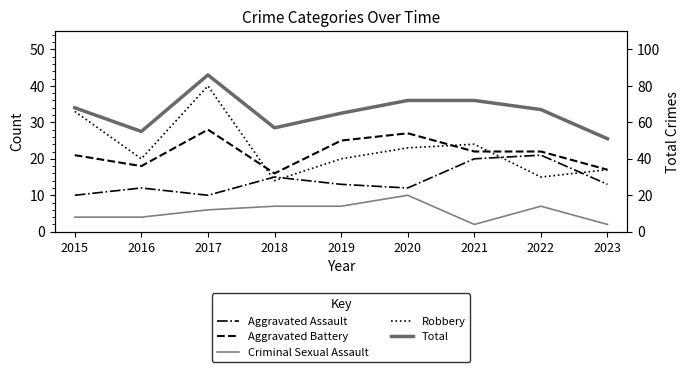

What is the sum of the Robbery values at 2015 and 2023?

50